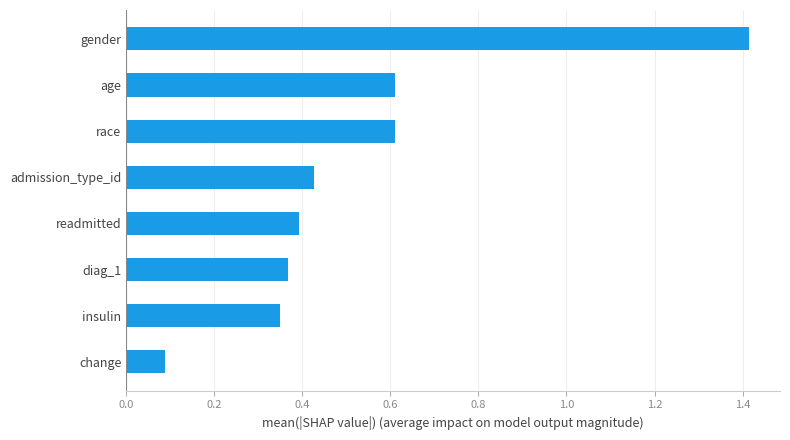

What is the maximum value shown in the chart?

1.4